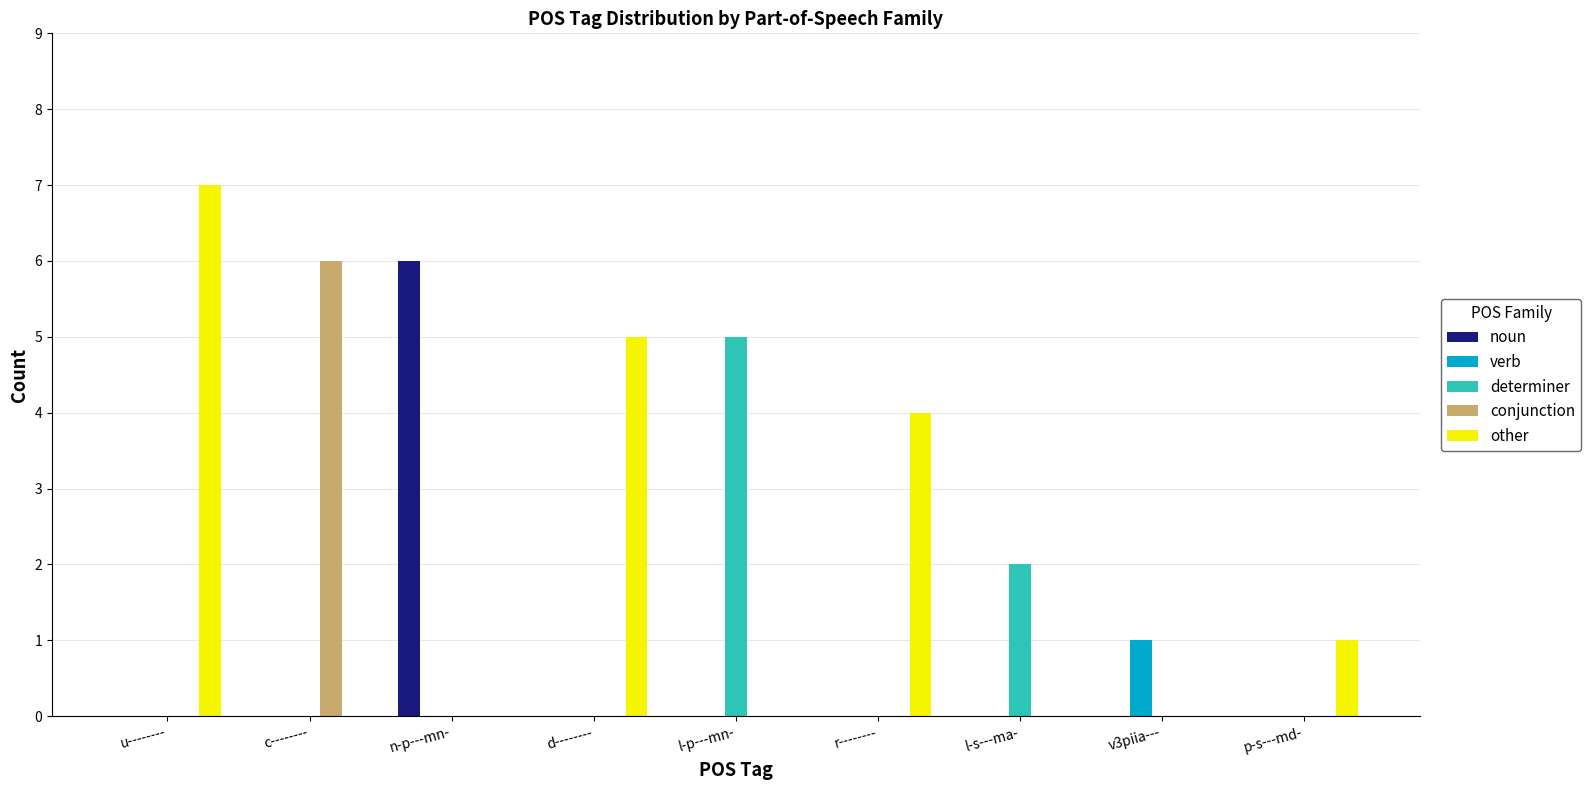

What are all the series names shown in the legend?

noun, verb, determiner, conjunction, other